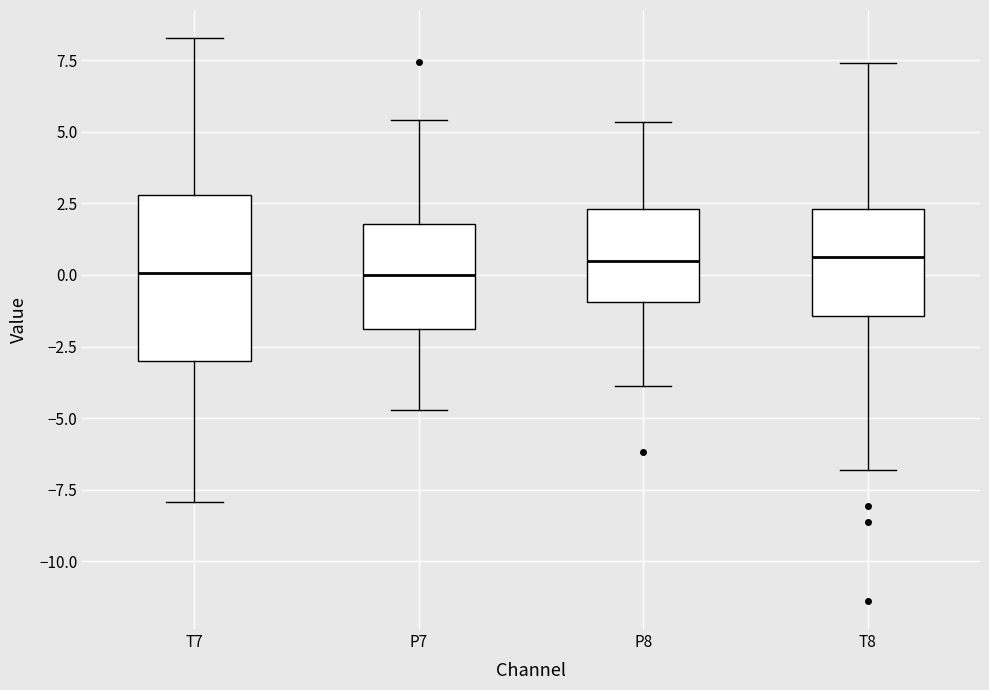

Reading left to right, read every box against the y-axis: the position of its median line, the range the box covers, and the ends of its whiskers. The values are not printed on the chart, so give them approximately, as read against the axis.

T7: median 0.0, box -3.0 to 3.0, whiskers -8.0 to 8.5
P7: median 0.0, box -2.0 to 2.0, whiskers -4.5 to 5.5
P8: median 0.5, box -1.0 to 2.5, whiskers -4.0 to 5.5
T8: median 0.5, box -1.5 to 2.5, whiskers -7.0 to 7.5